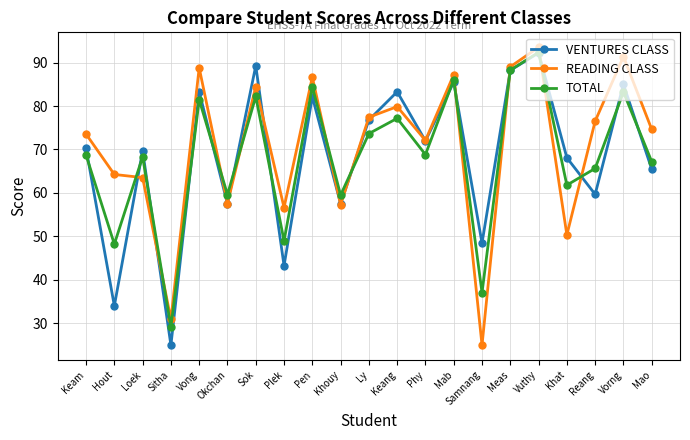

What is the difference between the second highest and minimum values in the TOTAL series?

59.2